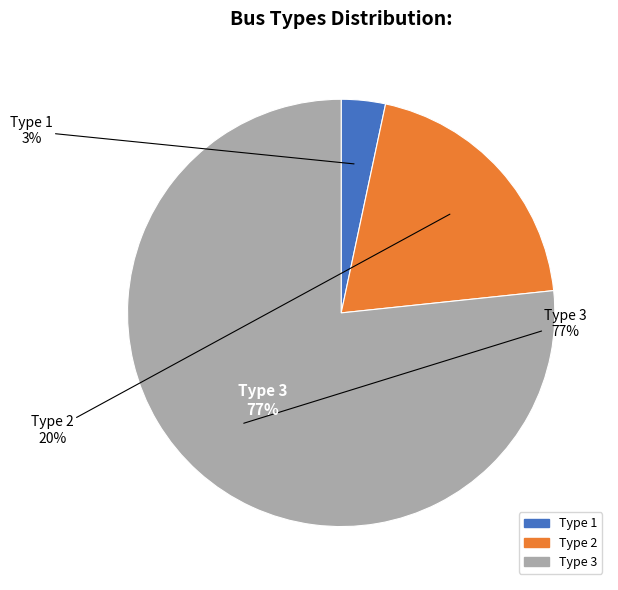

How many segments does this pie chart have?

3